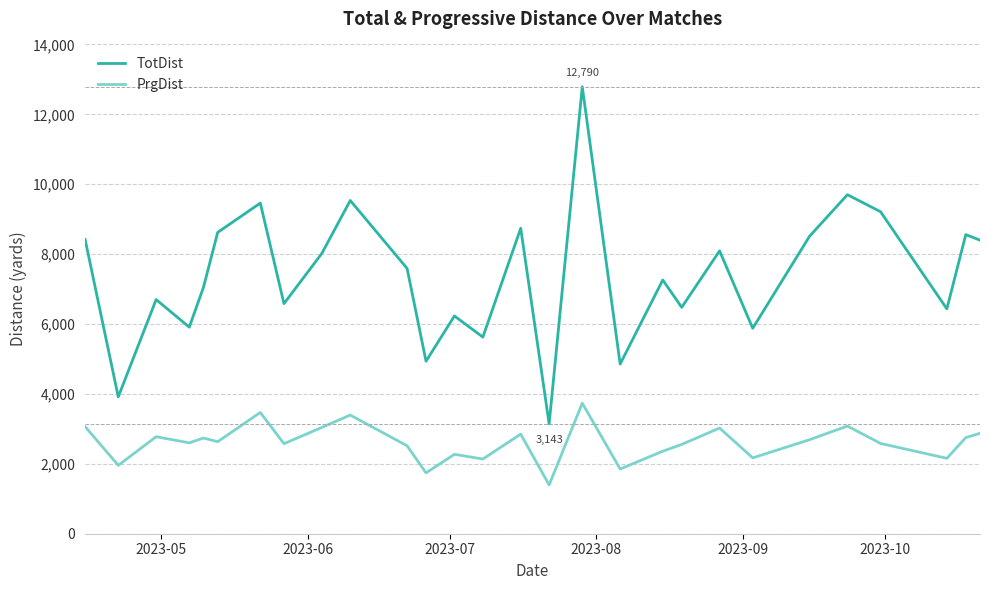

Which series has the largest total across all categories?

TotDist